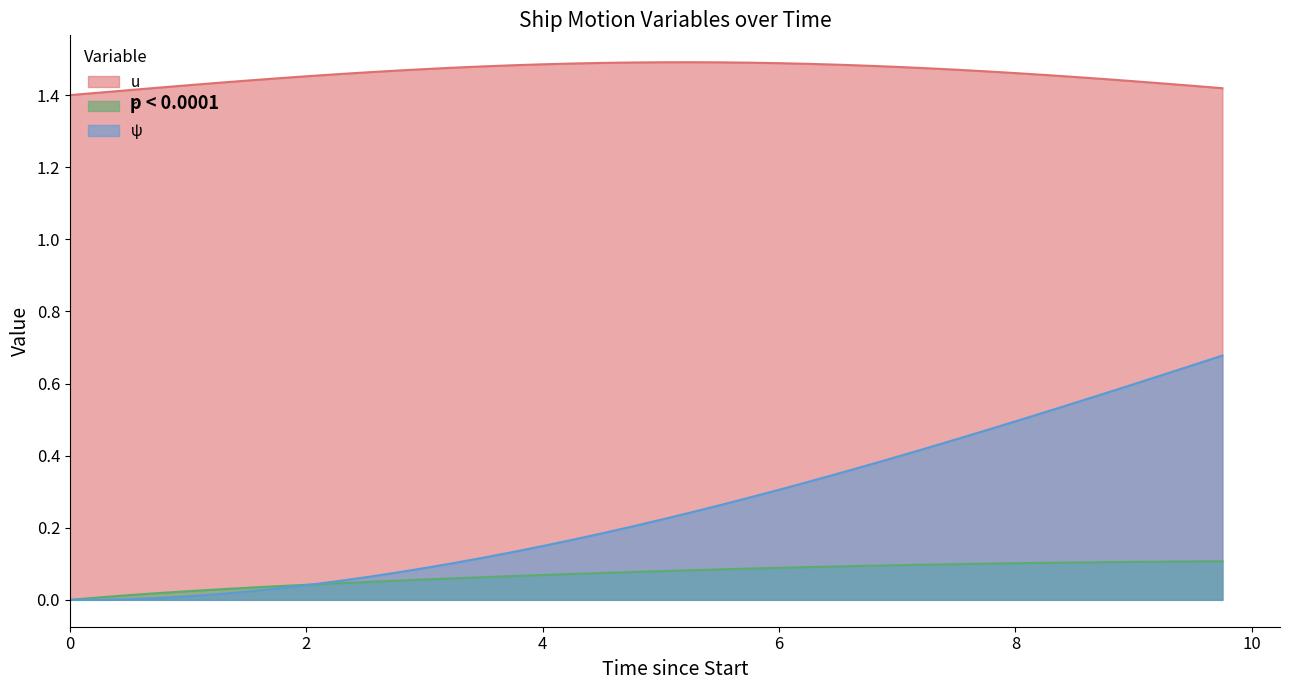

At which category does the chart reach its peak across all series?

5.25